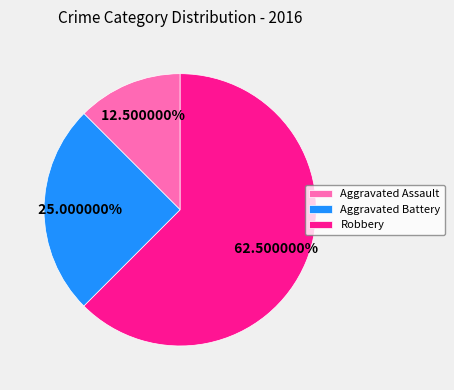

What percentage is the Aggravated Battery slice, to the nearest percent?

25%